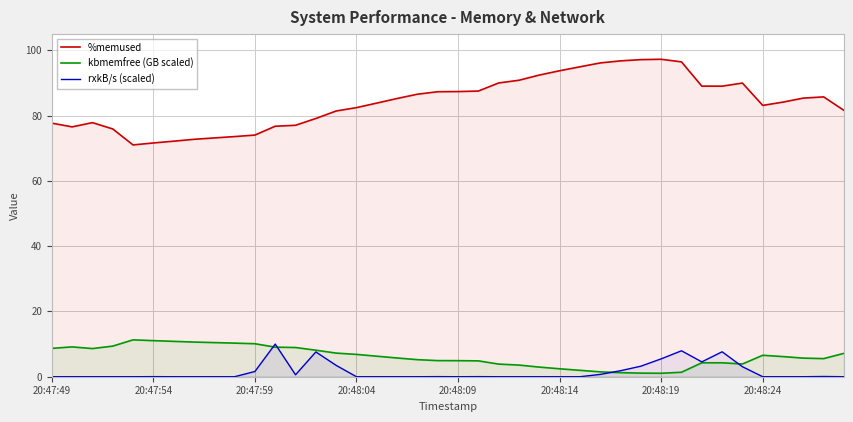

How many distinct data groups are displayed?

3